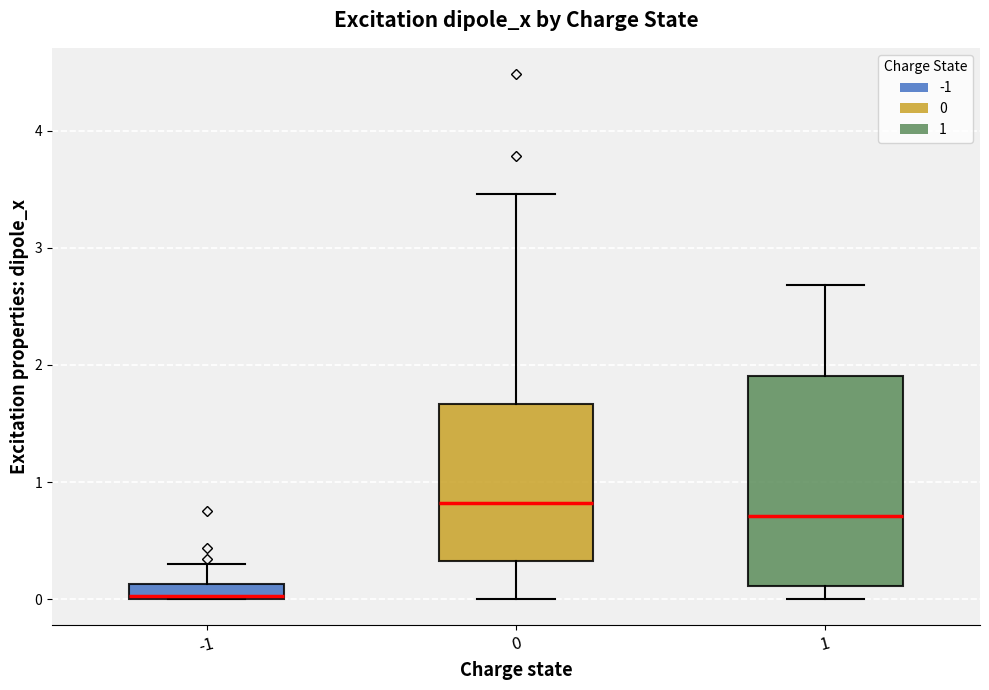

Which box's median line is the lowest?

-1